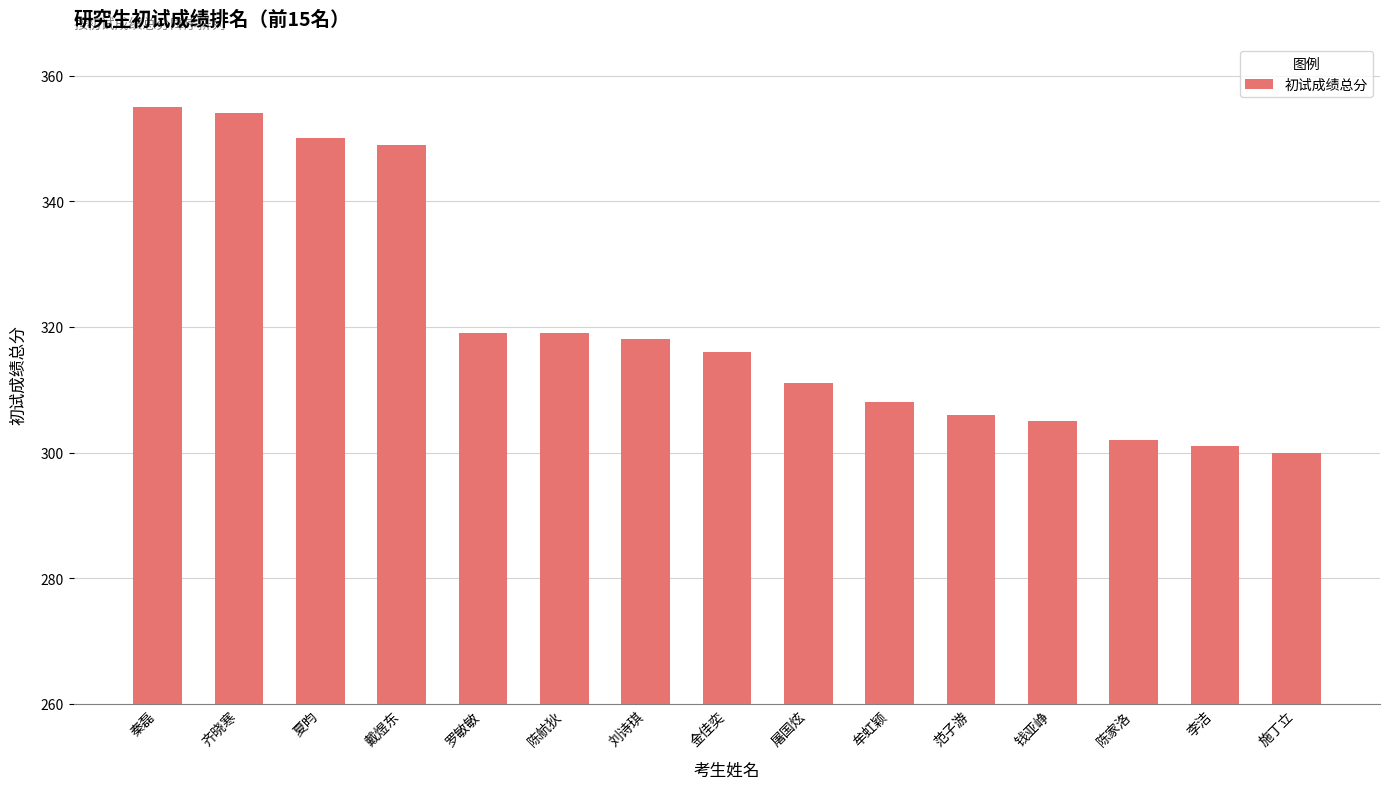

At which category does the chart reach its minimum across all series?

施丁立